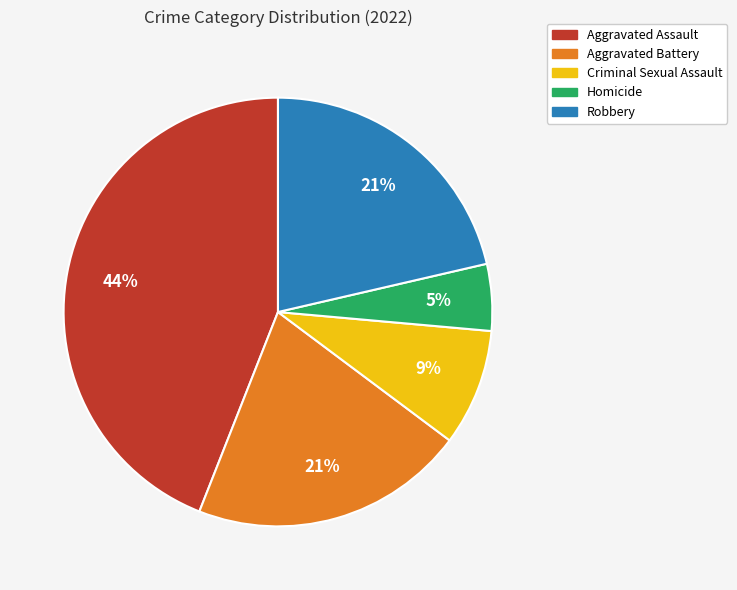

Between Aggravated Battery and Homicide, which is larger?

Aggravated Battery